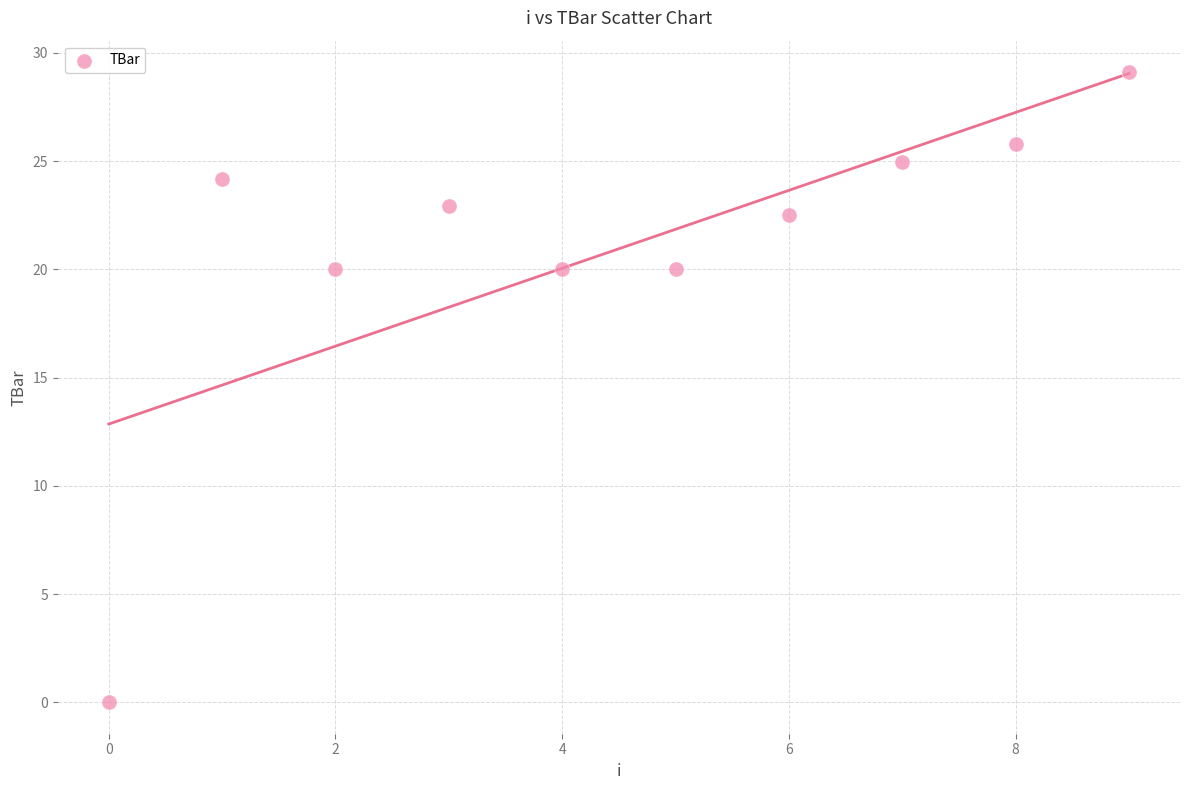

What is the range of Y values (max minus min)?

29.1